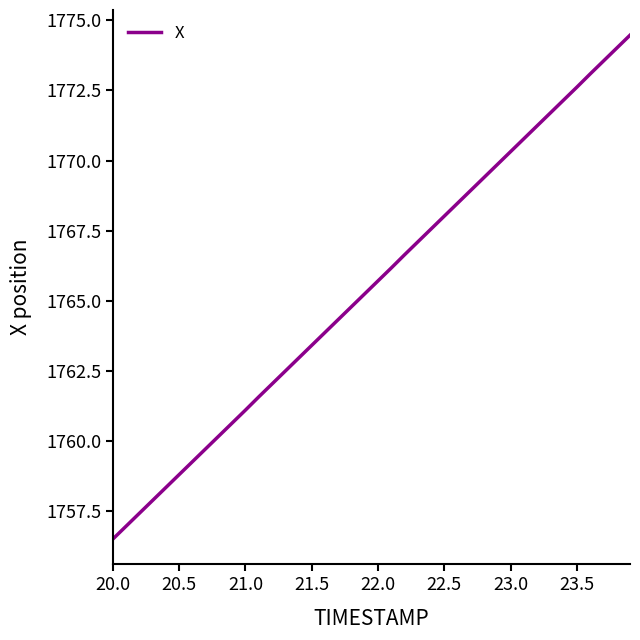

What is the smallest value displayed?

1756.5